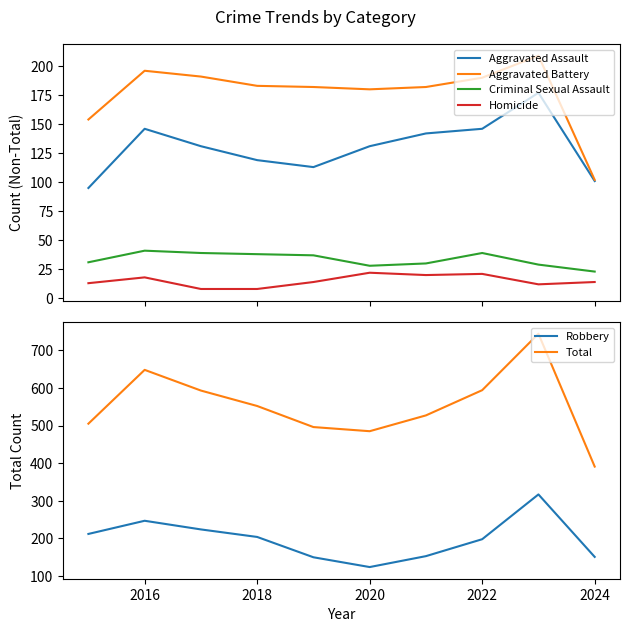

How many lines are shown in the chart?

6